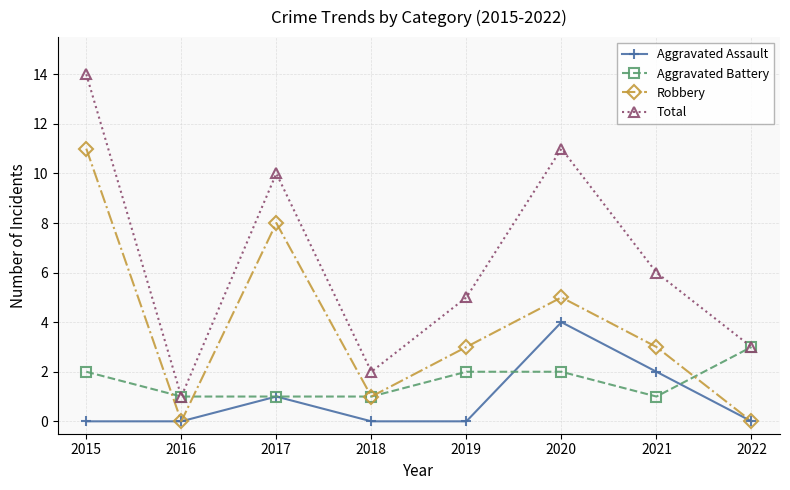

At which label does Robbery reach its peak?

2015